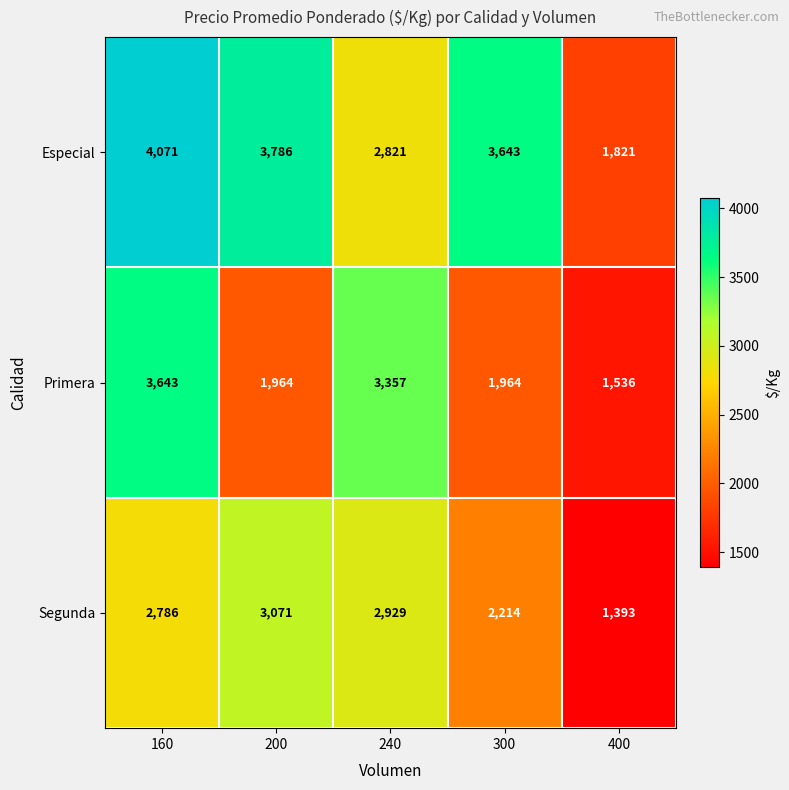

At which category does the chart reach its peak across all series?

160